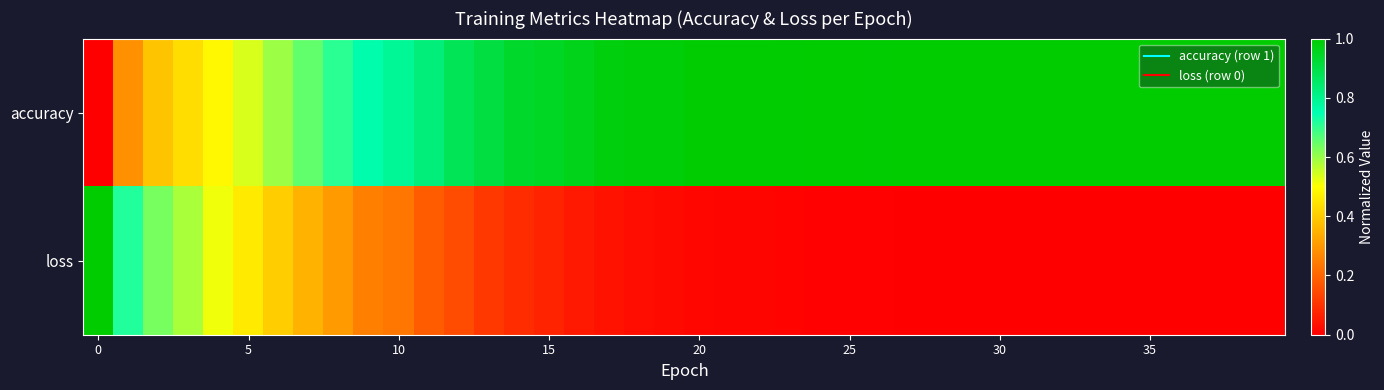

What is the greatest value displayed?

1.0